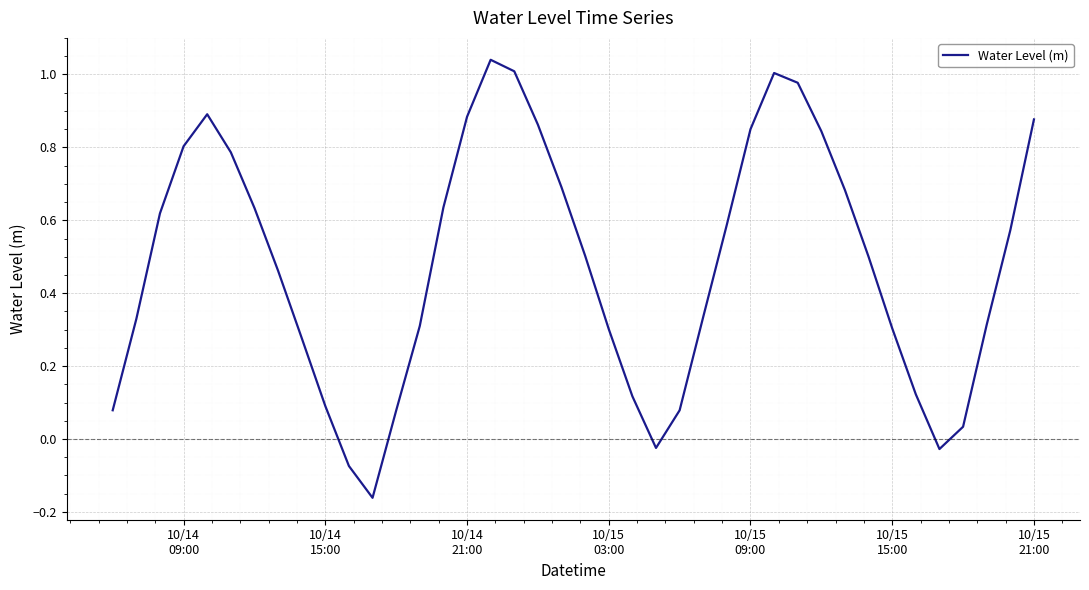

What is the difference between the maximum and minimum values?

1.2